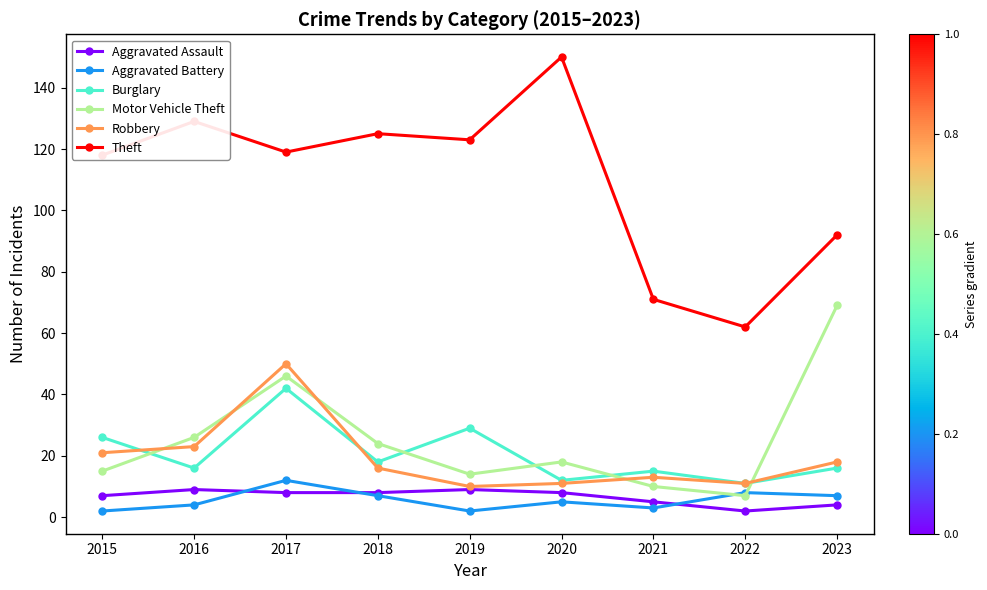

What is the lowest value of the Robbery series?

10